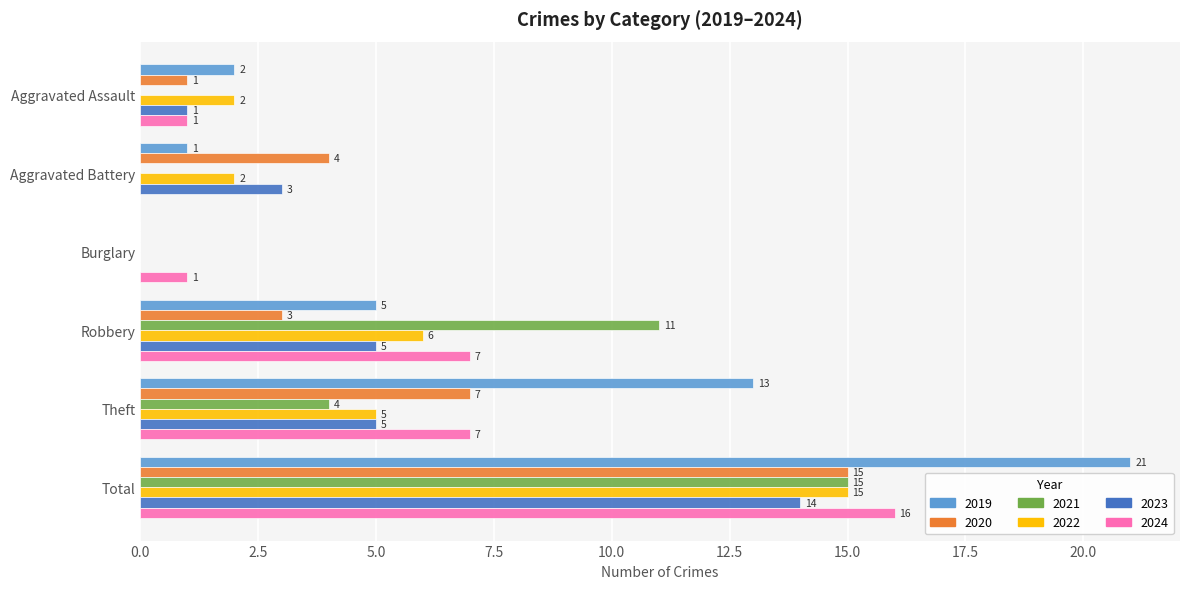

At which label is 2020 closest to 7?

Theft